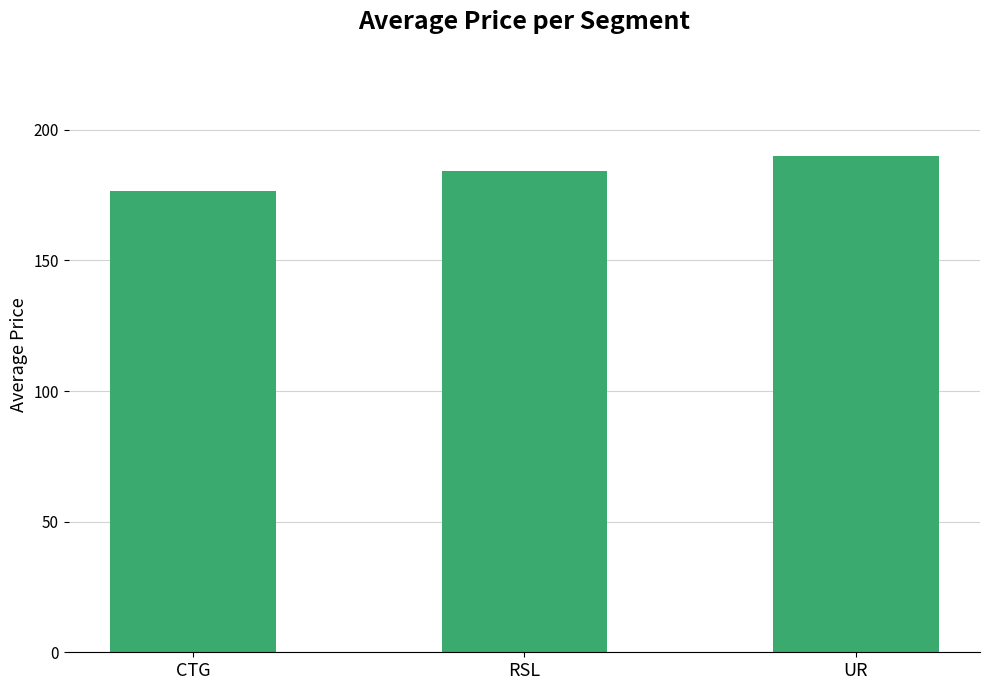

Is it true that the value at UR is 189.9?

True